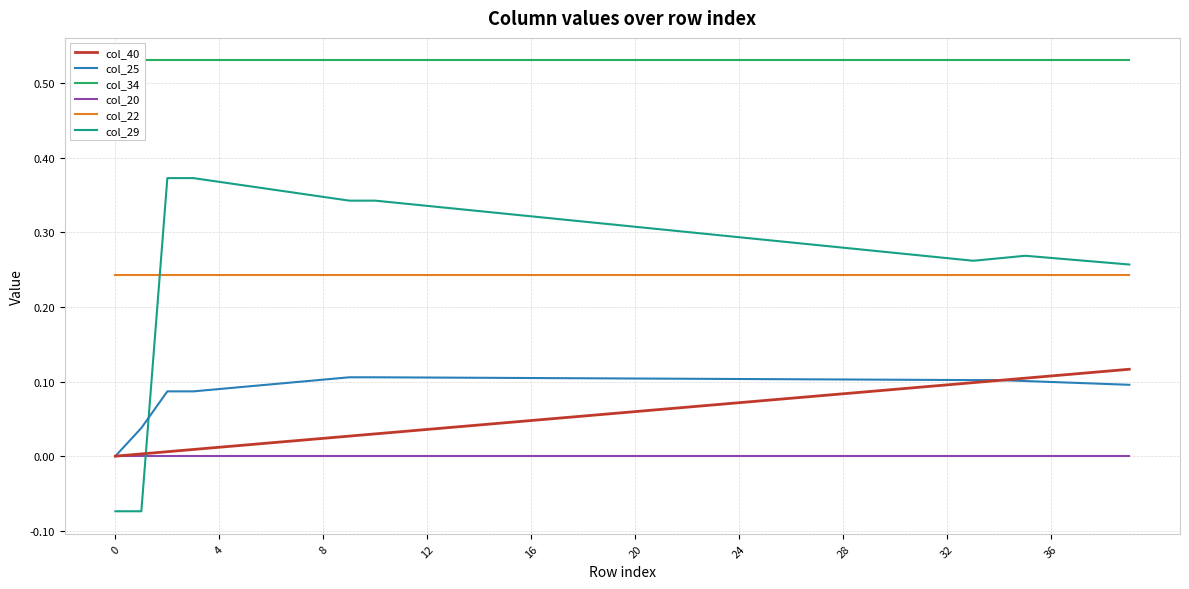

What is the total value across all series at 15?

1.2